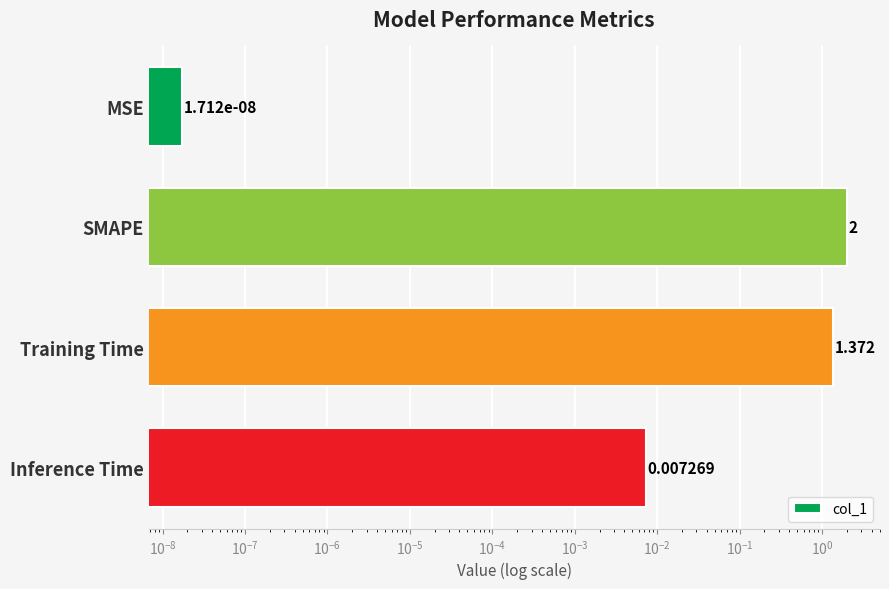

The chart shows a value of 0.7 at Training Time. True or false?

False